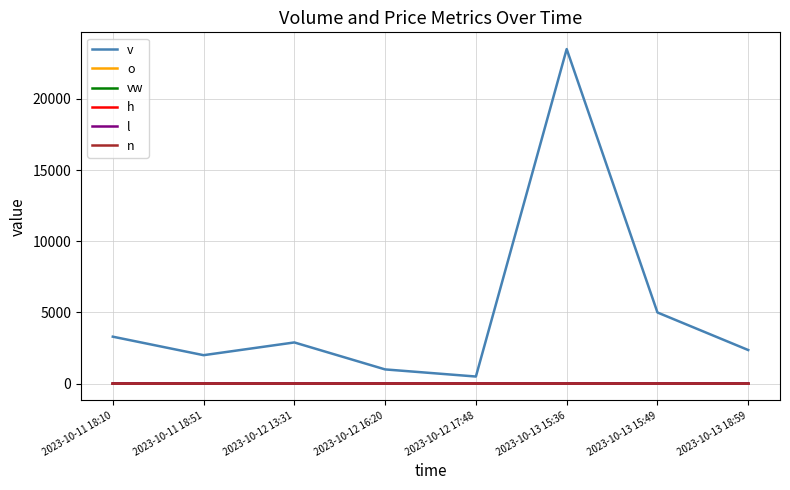

Is this an area chart (filled region under the line)?

No